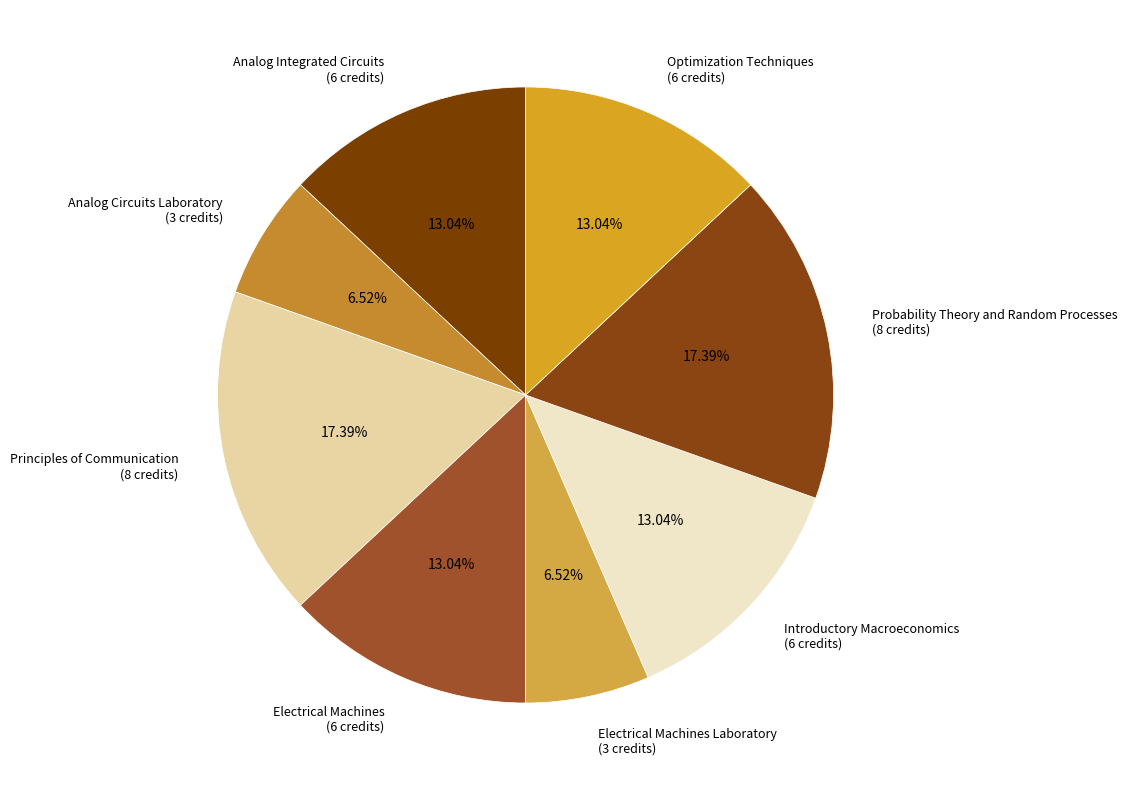

Approximately how many times larger is the value at Analog Integrated Circuits (6 credits) compared to Optimization Techniques (6 credits)?

1.0